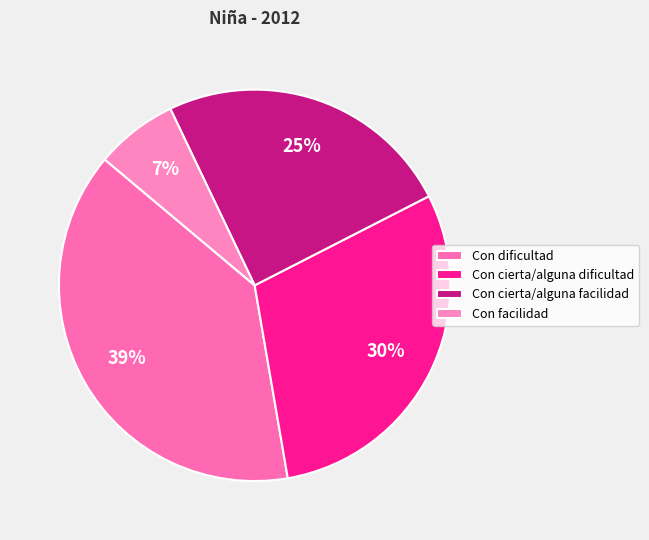

What percentage is the Con facilidad slice, to the nearest percent?

7%